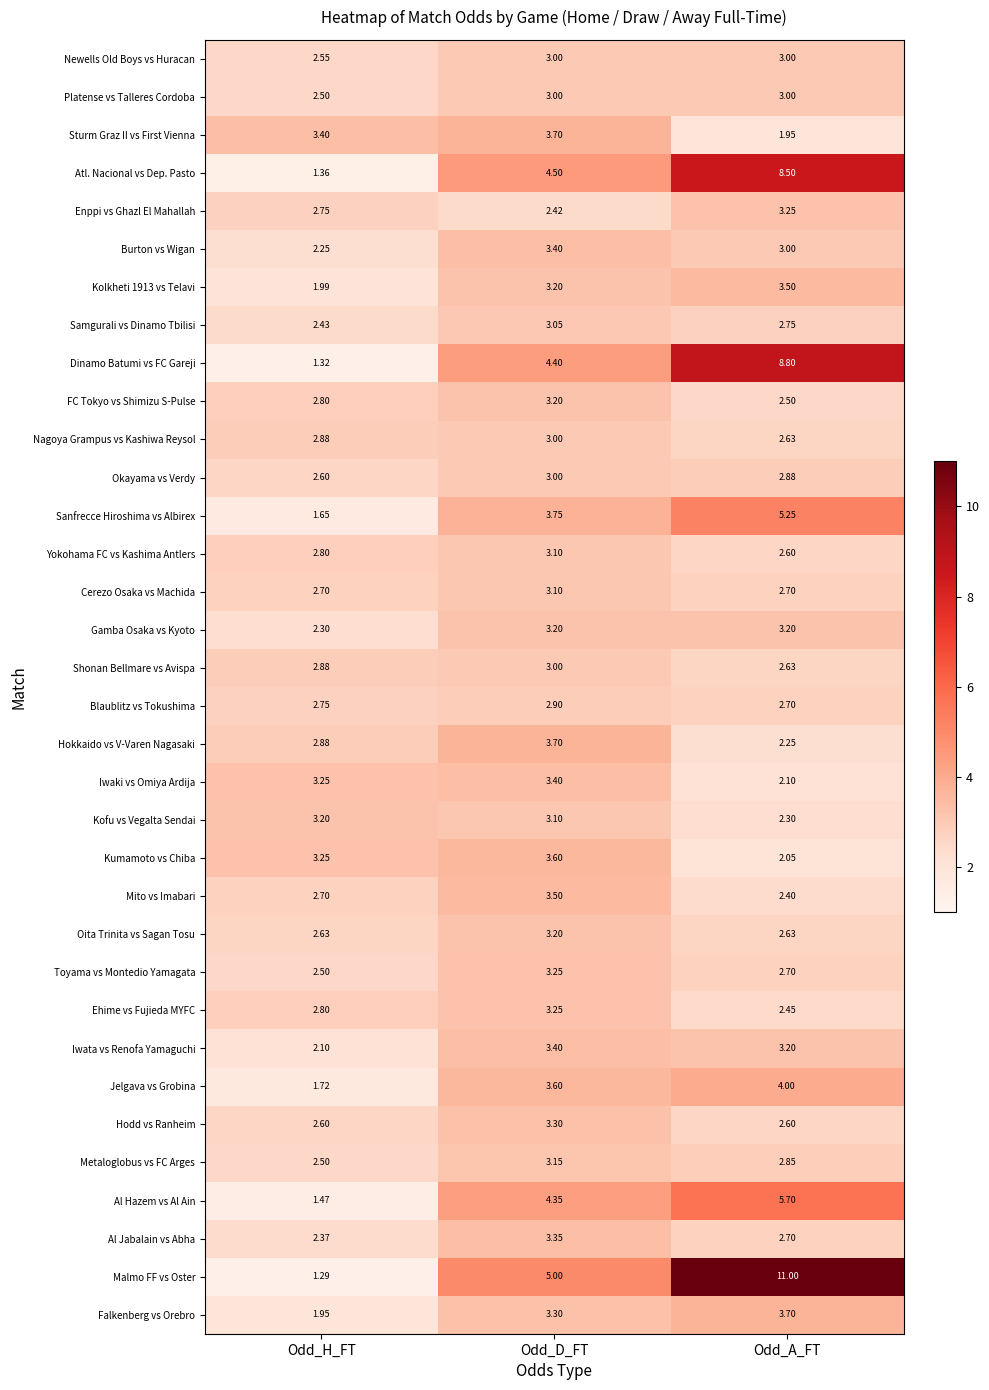

What is the maximum value shown in the chart?

11.0